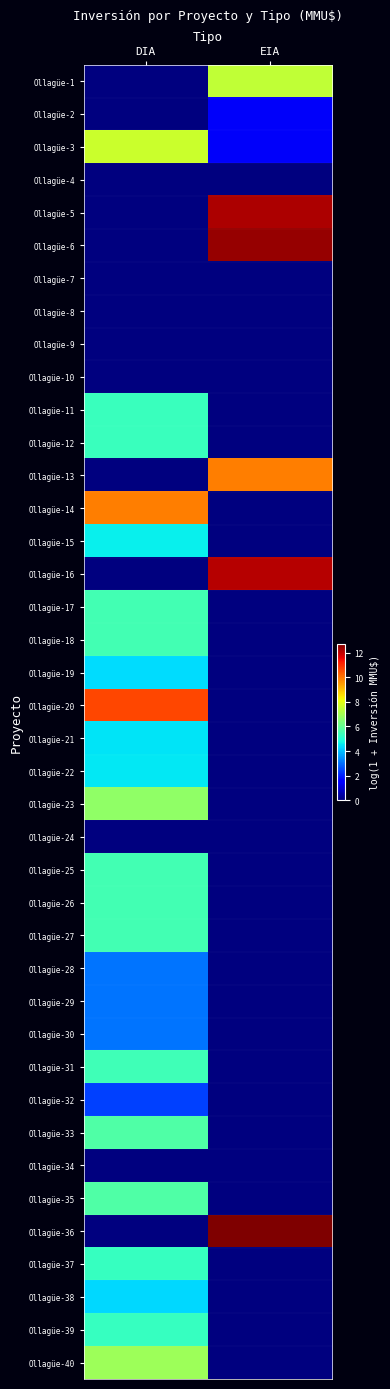

What is the total value across all series at DIA?

141.4